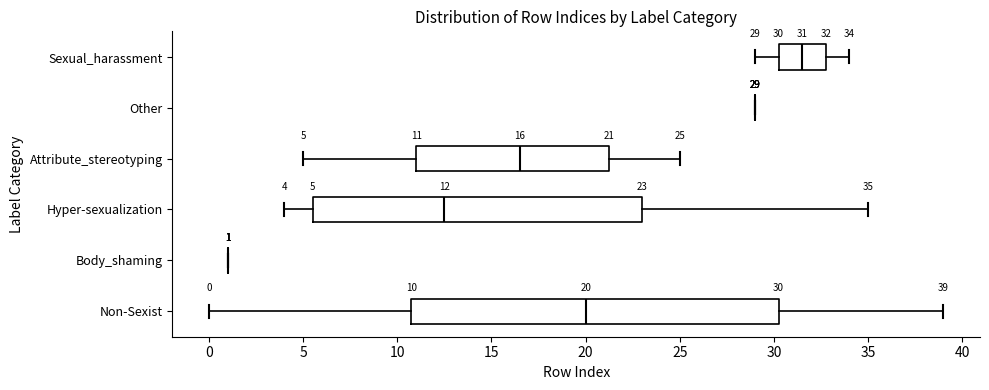

Comparing the boxes themselves (not the whiskers), which one is the widest?

Non-Sexist